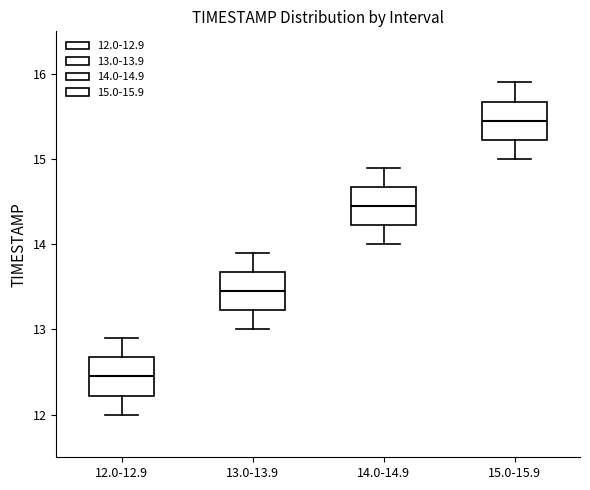

Reading left to right, read every box against the y-axis: the position of its median line, the range the box covers, and the ends of its whiskers. The values are not printed on the chart, so give them approximately, as read against the axis.

12.0-12.9: median 12.5, box 12.2 to 12.7, whiskers 12.0 to 12.9
13.0-13.9: median 13.5, box 13.2 to 13.7, whiskers 13.0 to 13.9
14.0-14.9: median 14.5, box 14.2 to 14.7, whiskers 14.0 to 14.9
15.0-15.9: median 15.5, box 15.2 to 15.7, whiskers 15.0 to 15.9